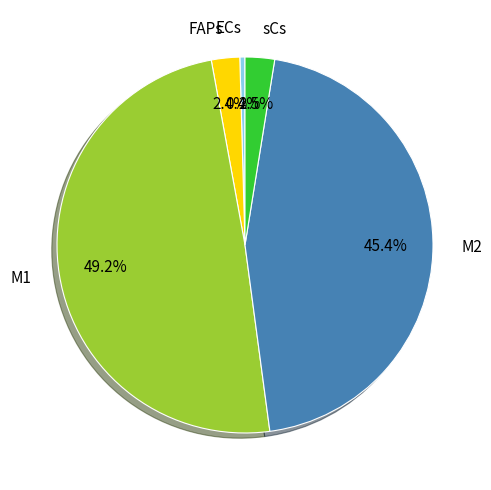

What is the ratio of the value at sCs to the value at ECs?

5.7